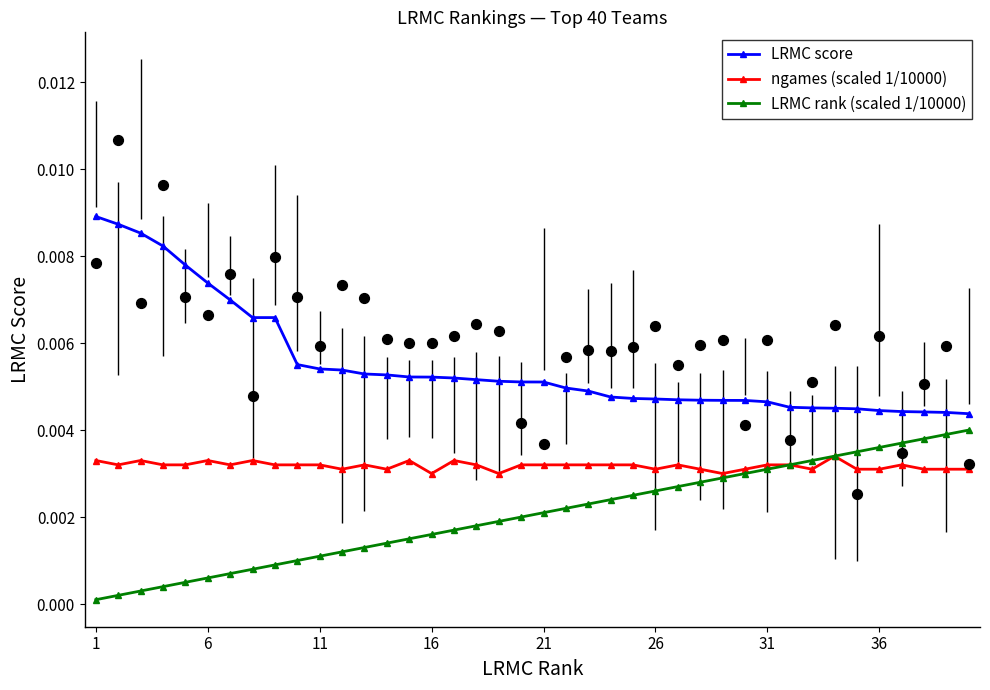

Which series has the largest Y range (max minus min)?

LRMC score